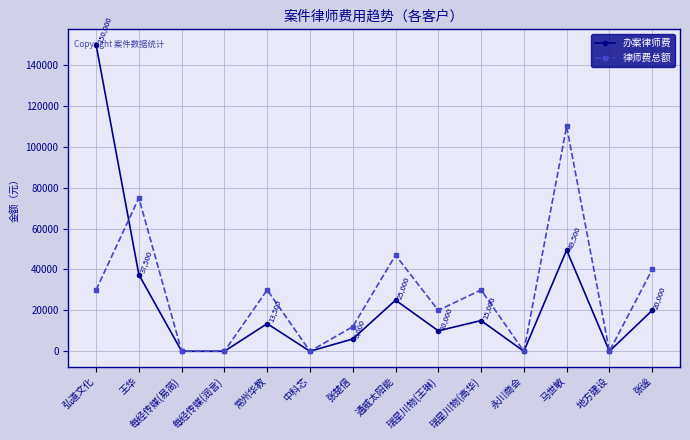

What is the difference between the 办案律师费 values at 地方建设 and 瑞星川物(王琳)?

10000